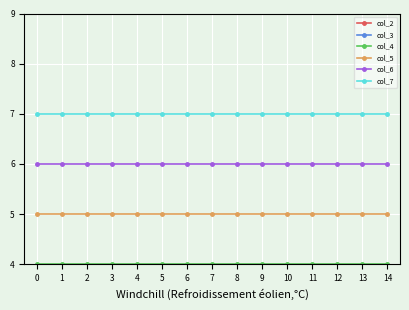

True or false: col_5 and col_2 cross at least once.

False